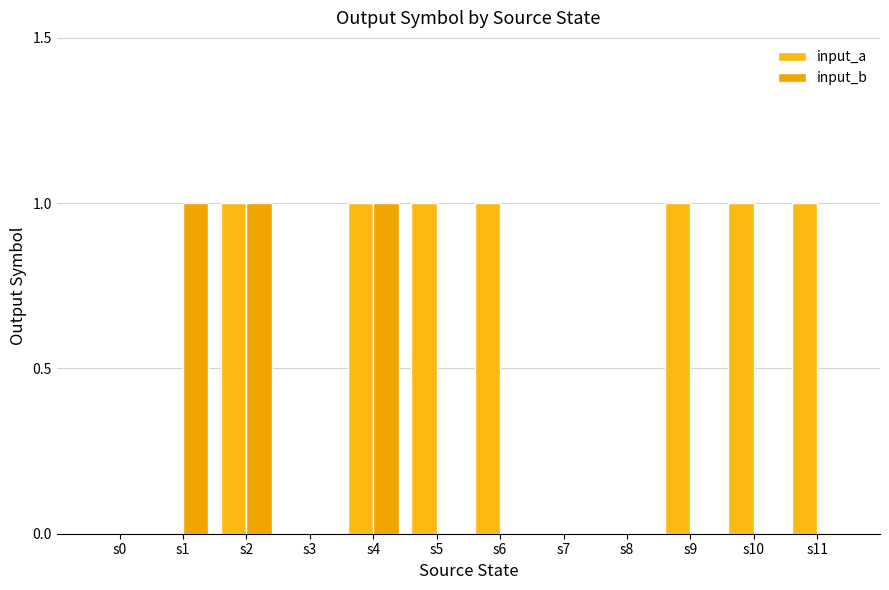

Which category has the lowest value across all series?

s0